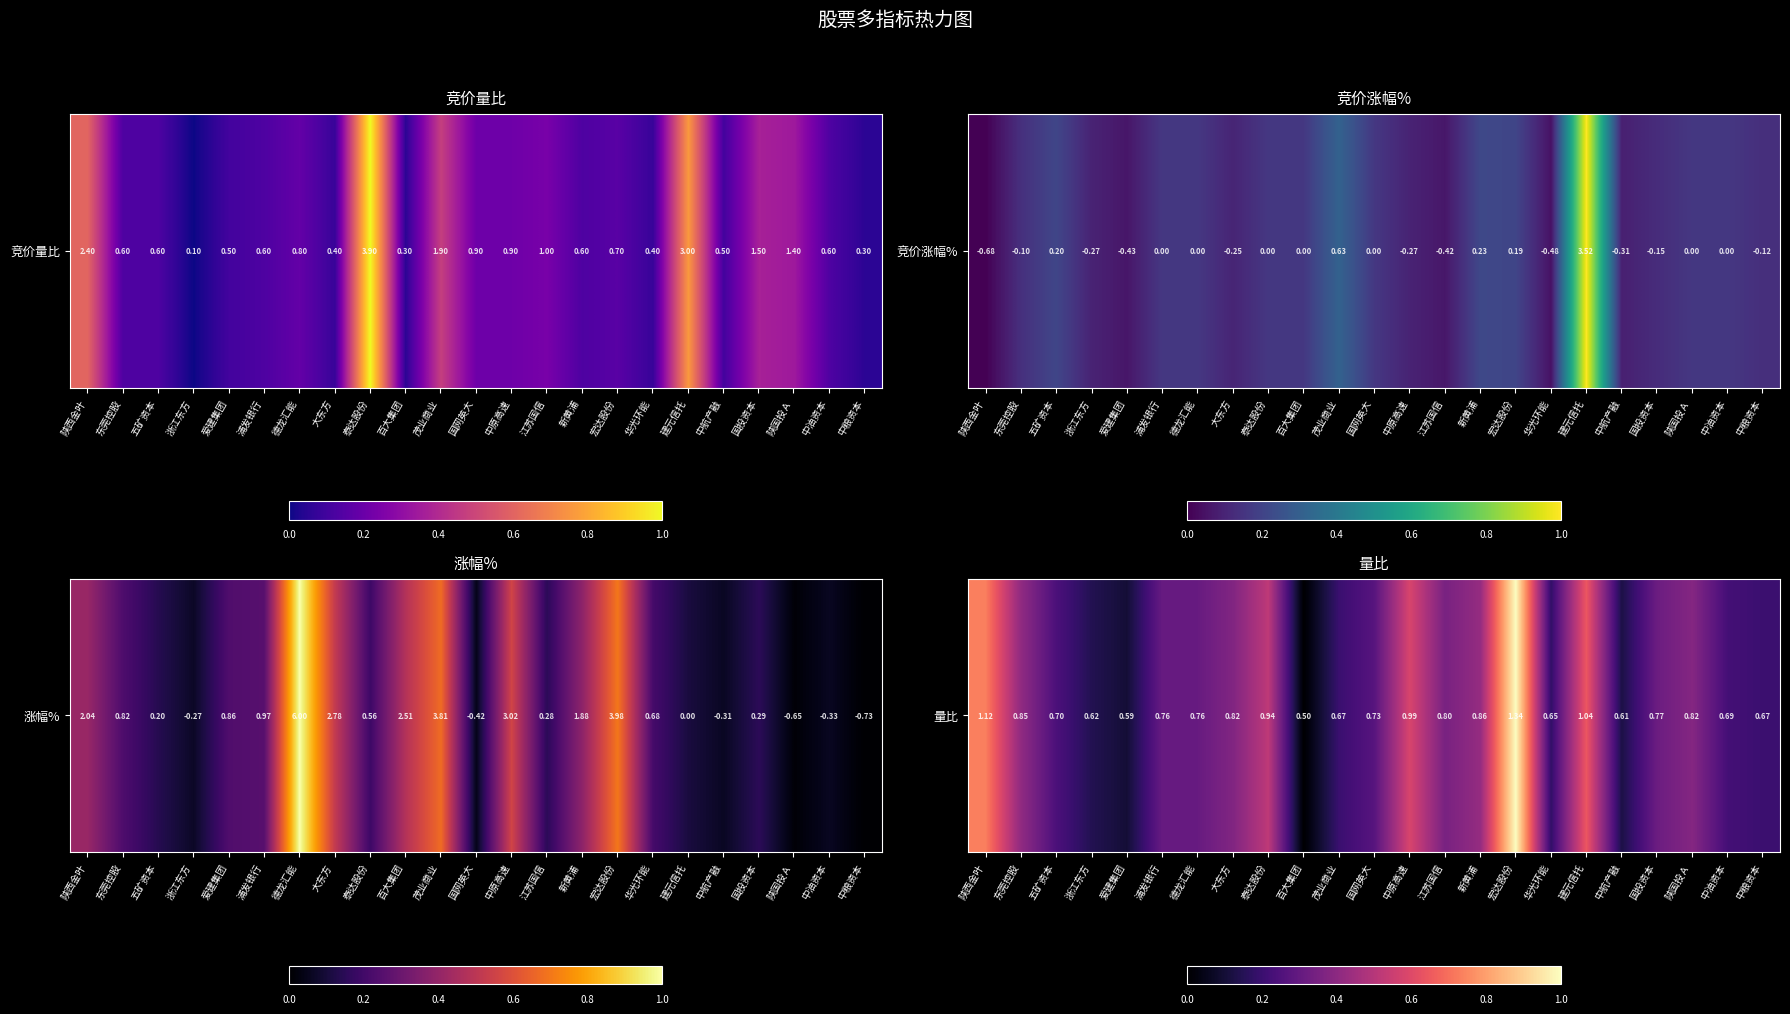

What is the change in value from 浦发银行 to 陕国投Ａ?

+0.1